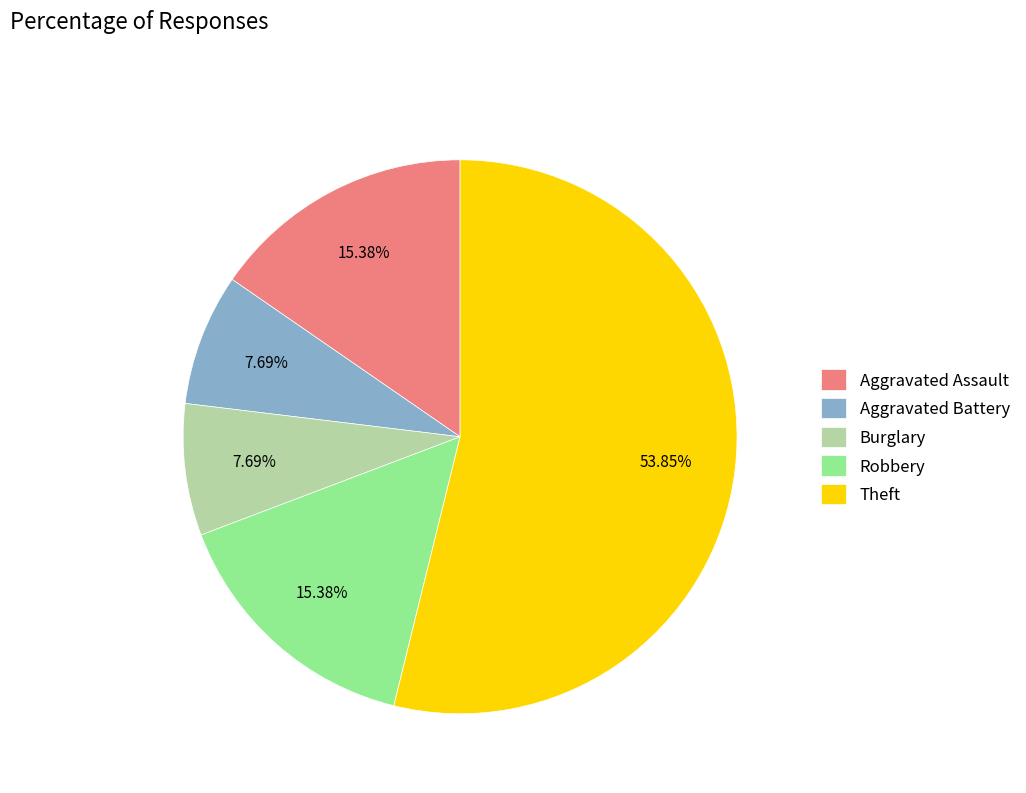

How many slices are in this pie chart?

5